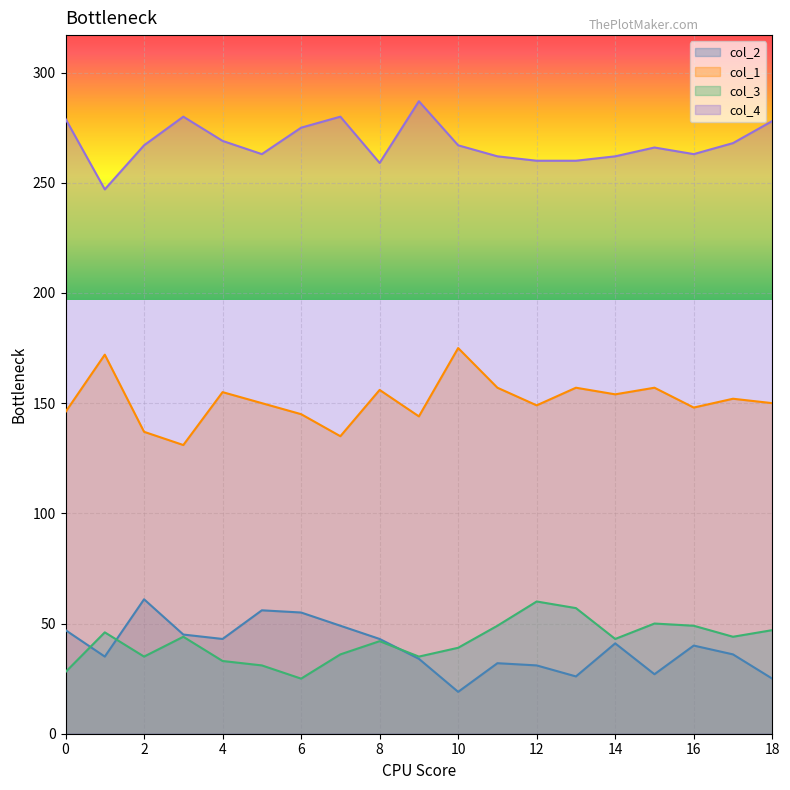

Rank the series at 3 from lowest to highest value.

col_3, col_2, col_1, col_4